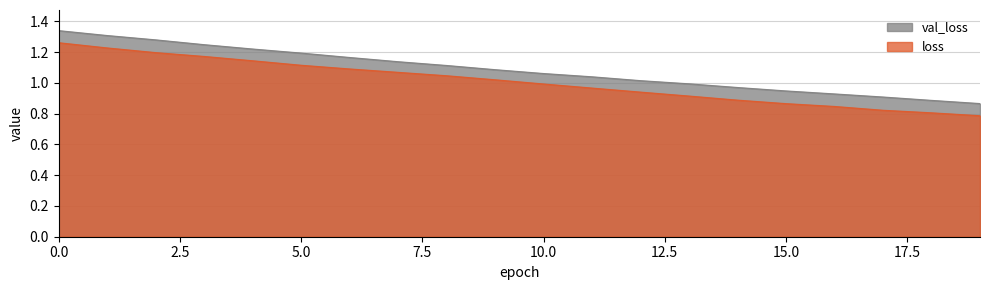

At which label is loss closest to 1?

10.0